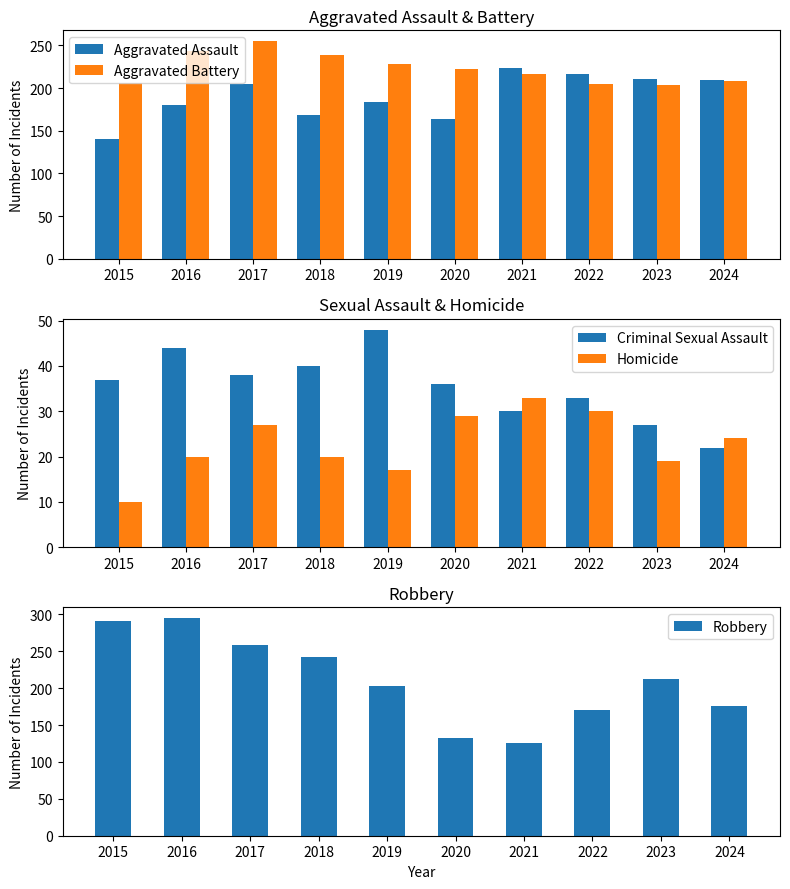

True or false: Homicide has a value of 13 at 2018.

False